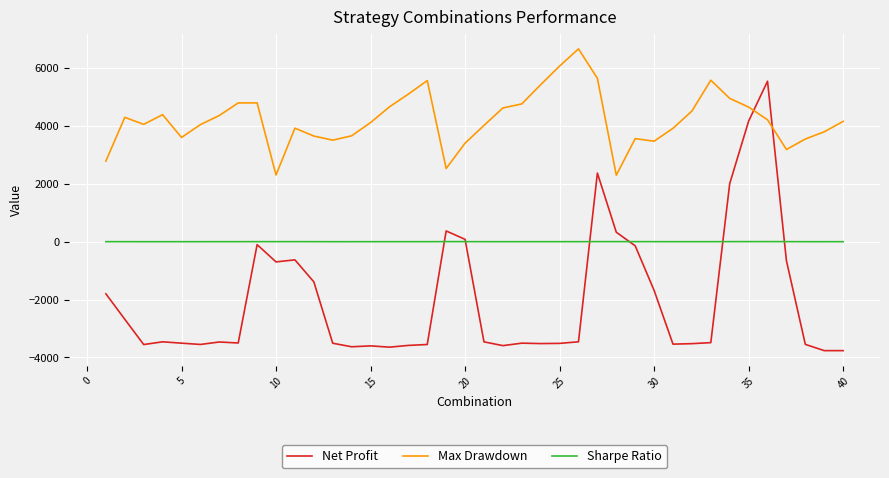

Rank the series by their average value, from lowest to highest.

Net Profit, Sharpe Ratio, Max Drawdown